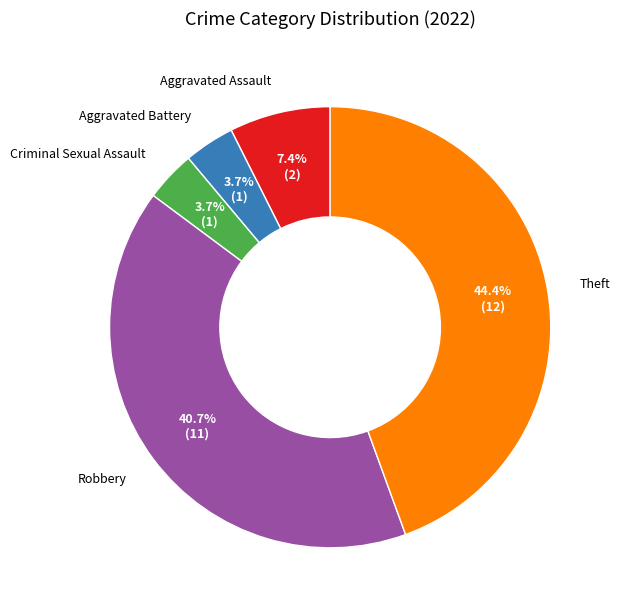

Is there any slice that represents more than half of the pie?

No